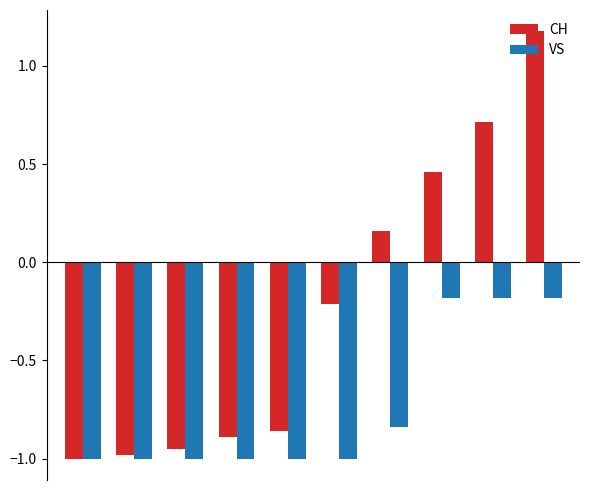

List the series in order of their overall mean, highest first.

CH, VS